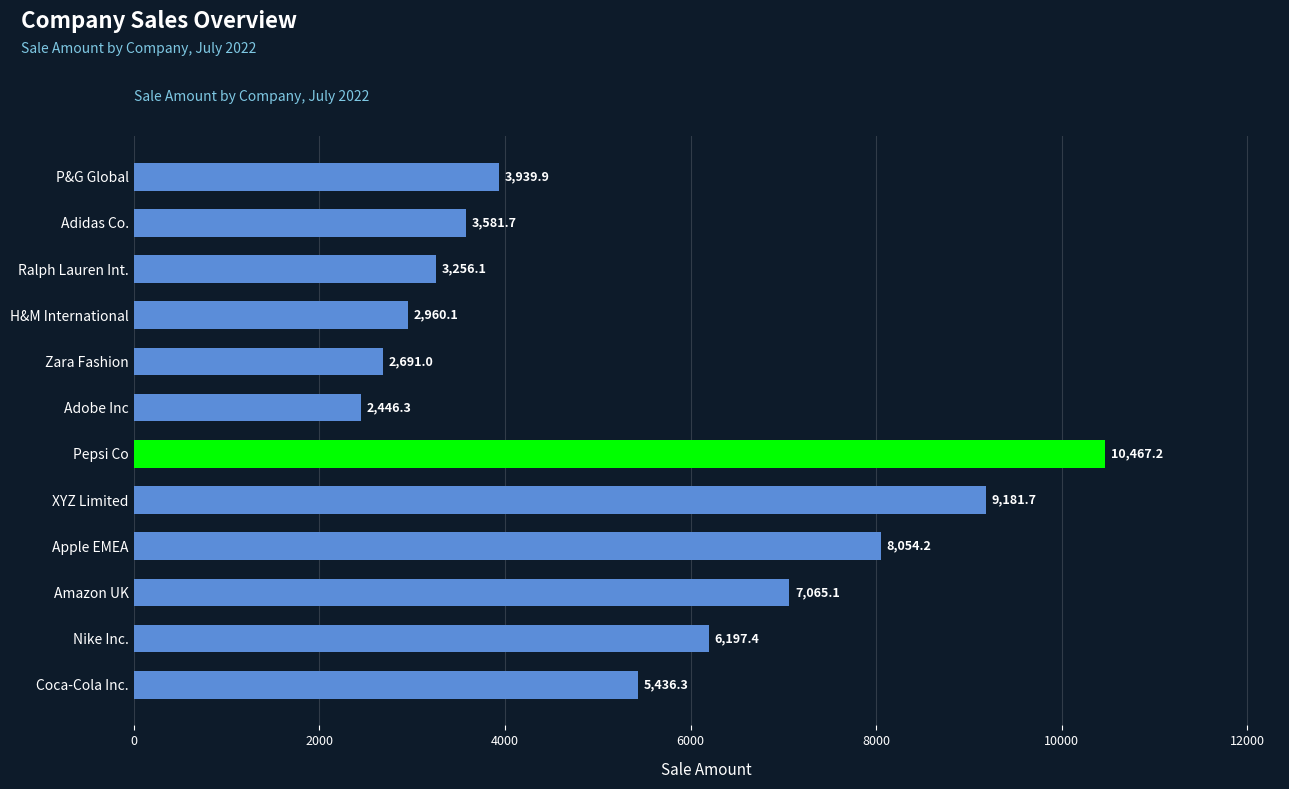

What is the difference between the second highest and minimum values?

6735.4